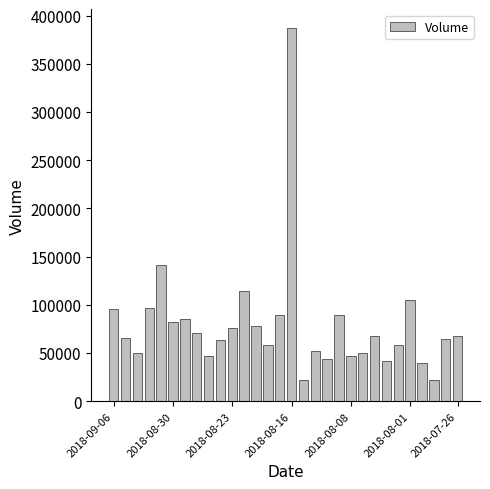

What is the value of the 30th bar from the left?

67940